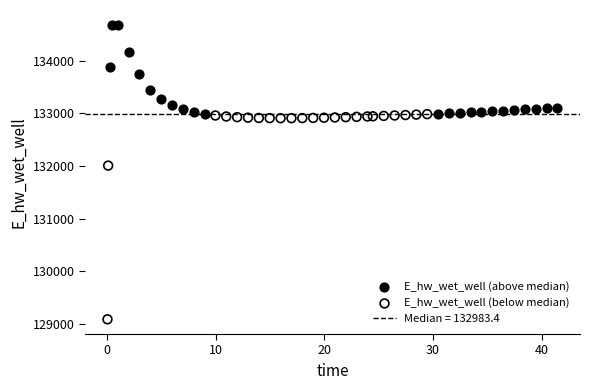

Which series contains the lowest Y value?

E_hw_wet_well (below median)